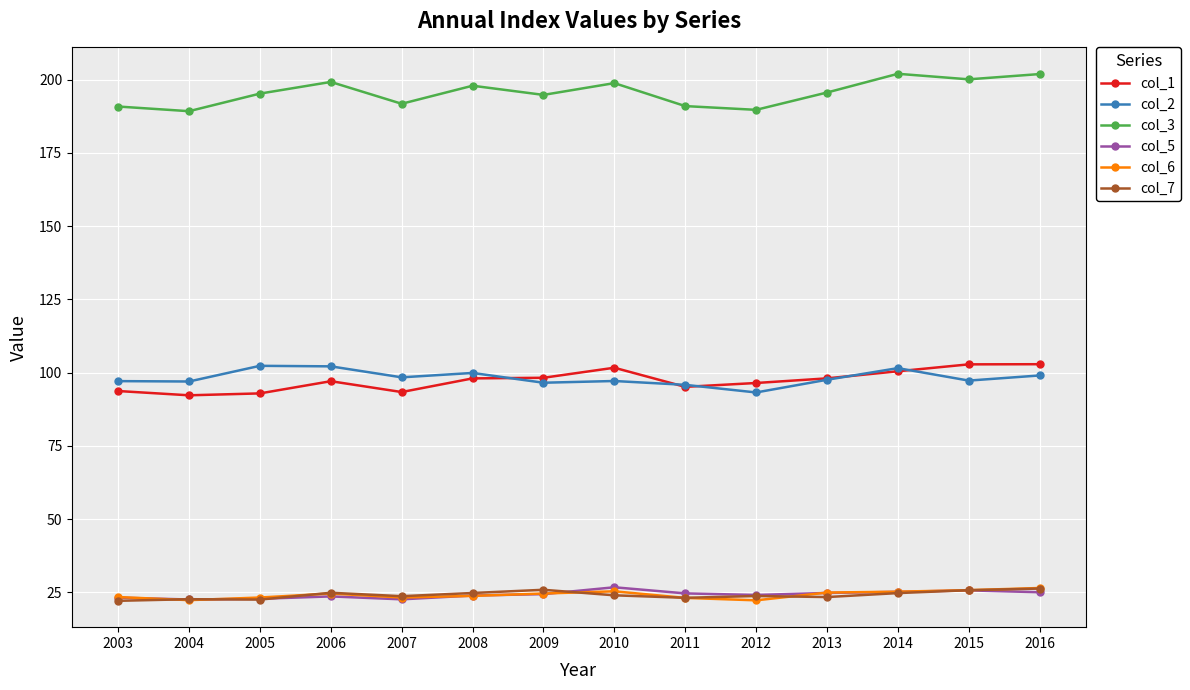

Between 2012 and 2013, which series saw the biggest shift?

col_3